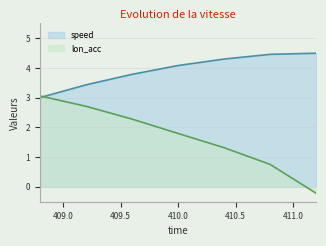

The speed series shows 4.3 at 410.4. True or false?

True